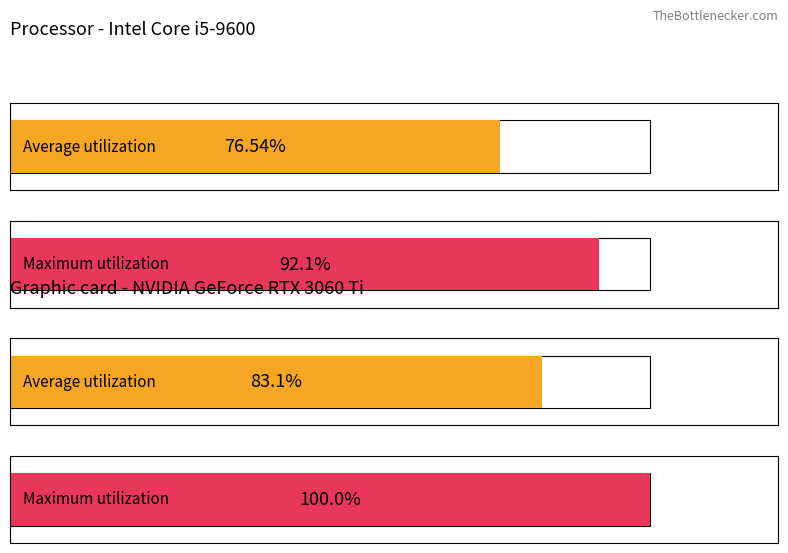

Rank the series by their average value, from highest to lowest.

Maximum utilization, Average utilization